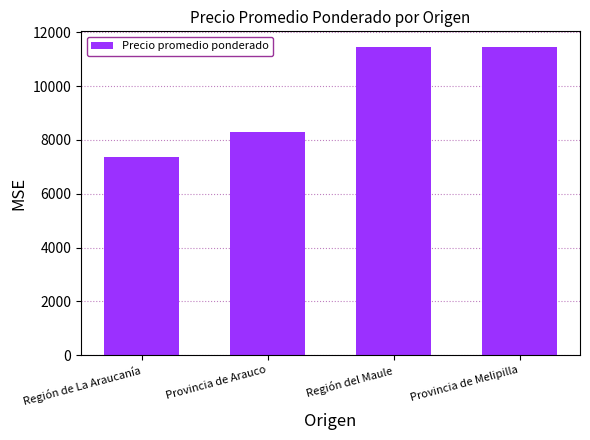

What is the average value?

9643